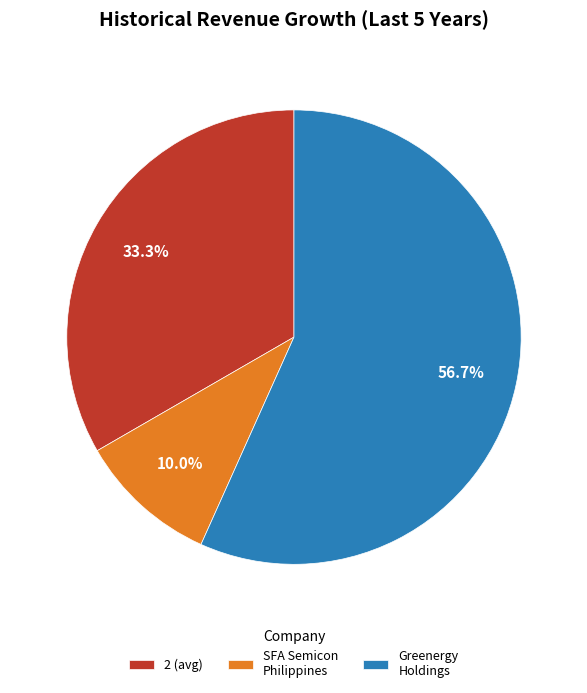

Is there a majority slice in this chart?

Yes